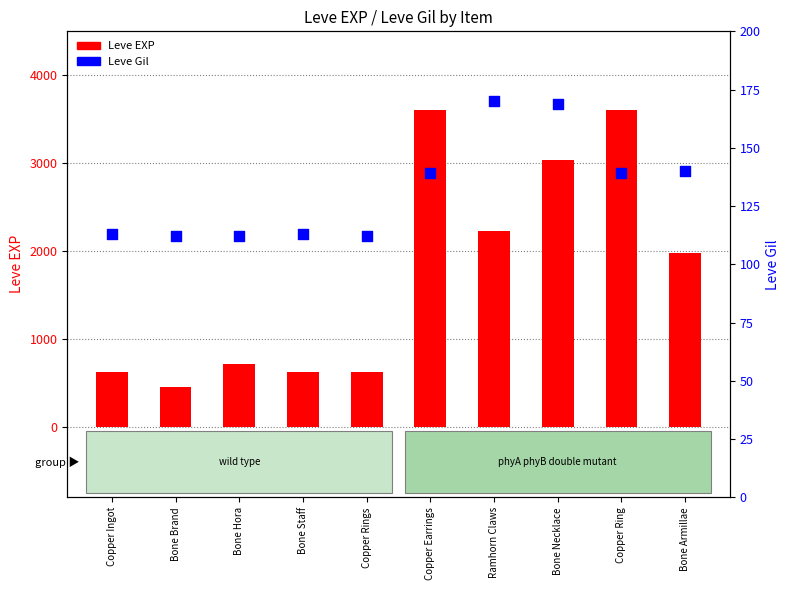

Which series has the largest Y range (max minus min)?

Leve EXP